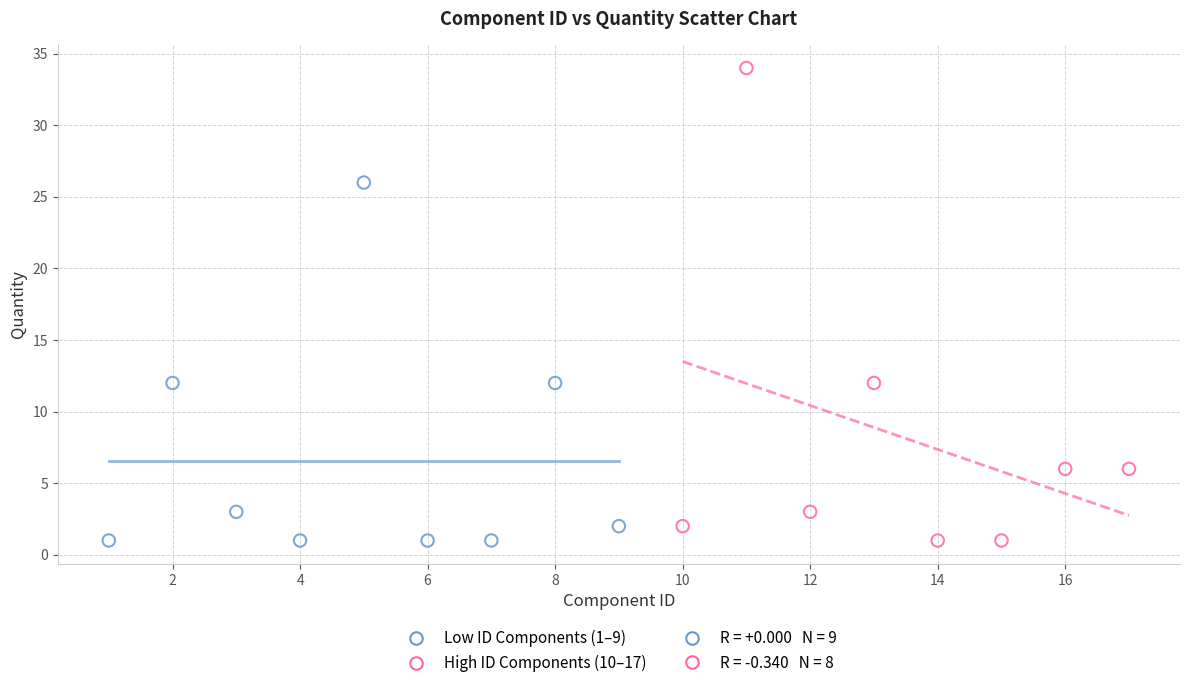

Which series has the largest Y range (max minus min)?

High ID Components (10–17)